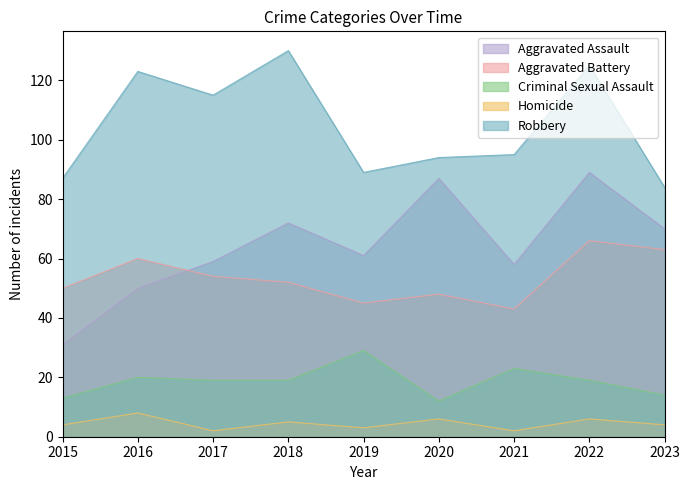

Rank the categories by Robbery value from lowest to highest.

2023, 2015, 2019, 2020, 2021, 2017, 2016, 2022, 2018